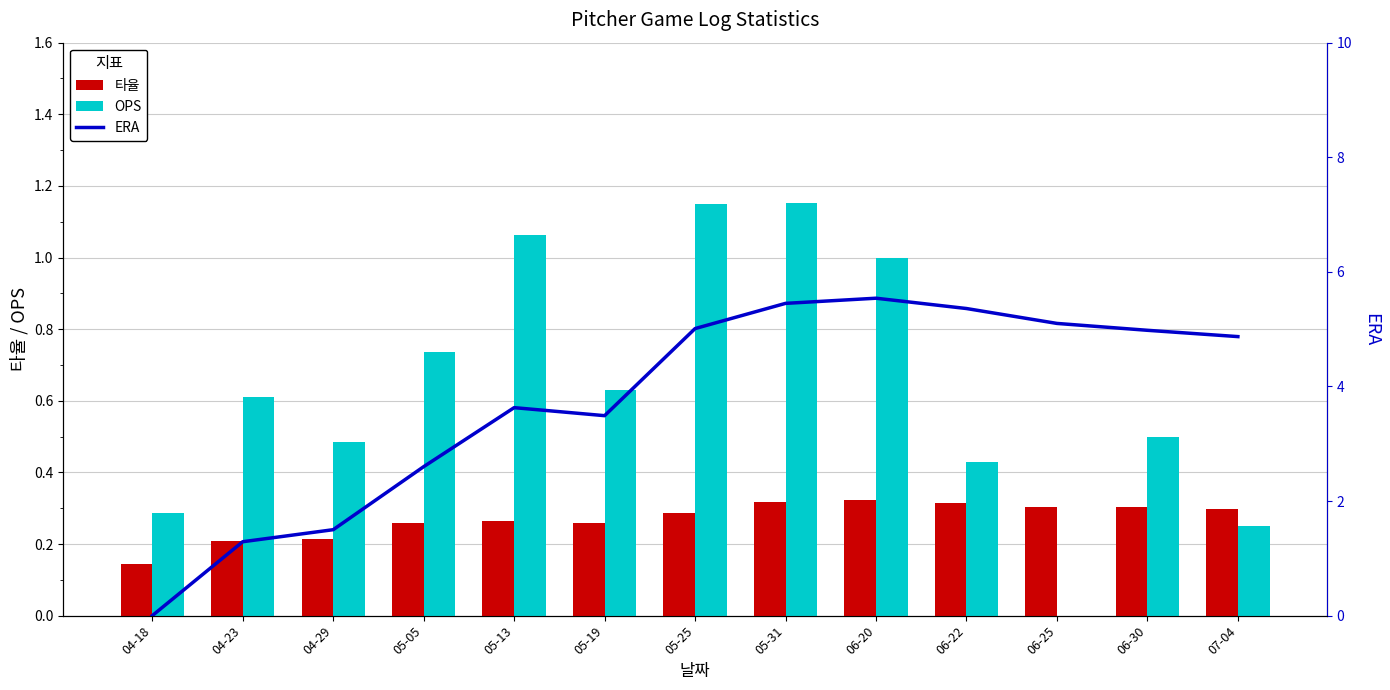

The value of OPS at 06-25 is 0.5. True or false?

False